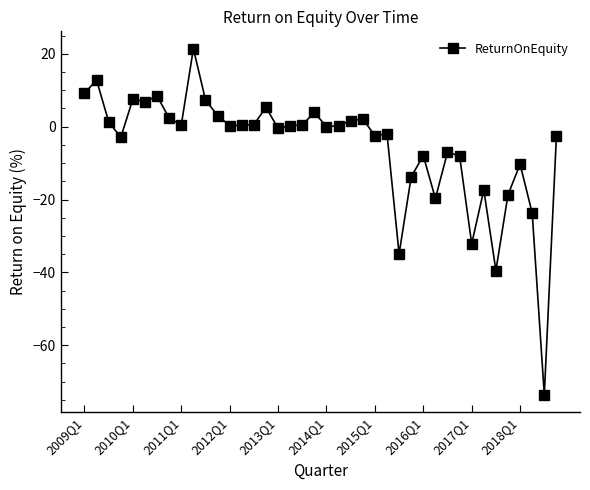

What is the difference between the maximum and minimum values?

95.0